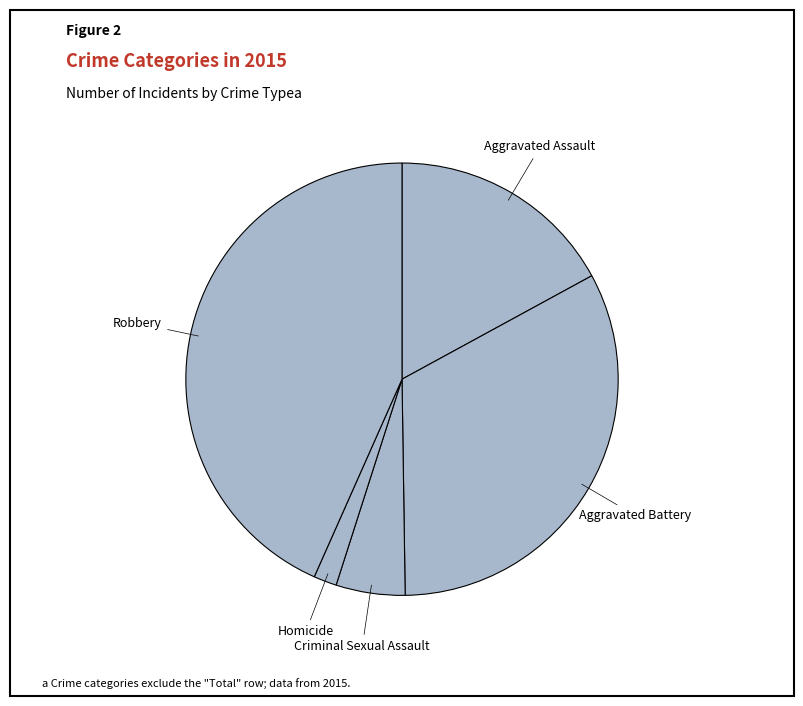

How many slices are in this pie chart?

5